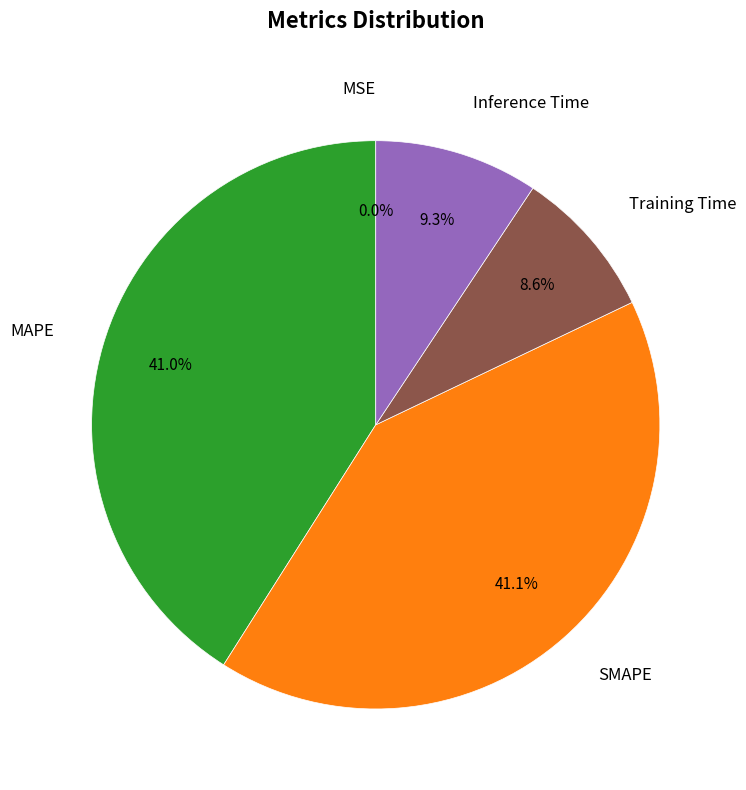

Which has a higher value, SMAPE or Inference Time?

SMAPE